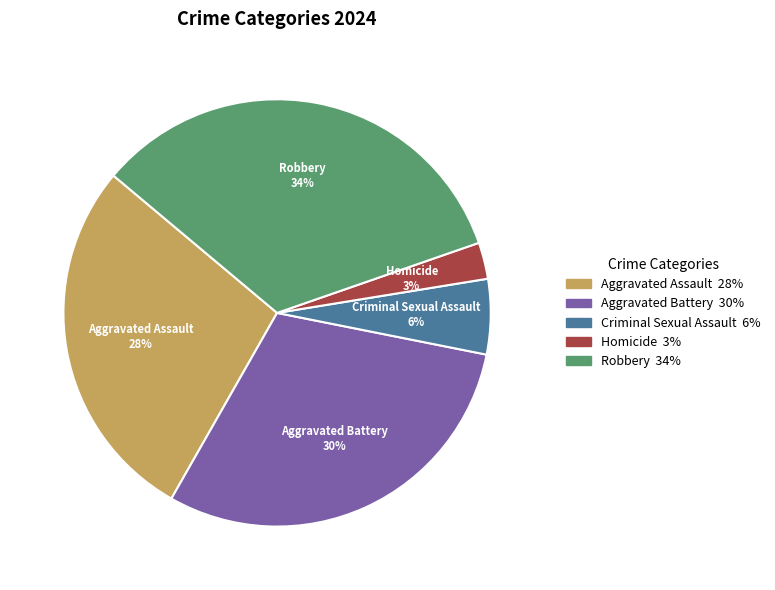

The Criminal Sexual Assault slice represents 17% of the pie. True or false?

False